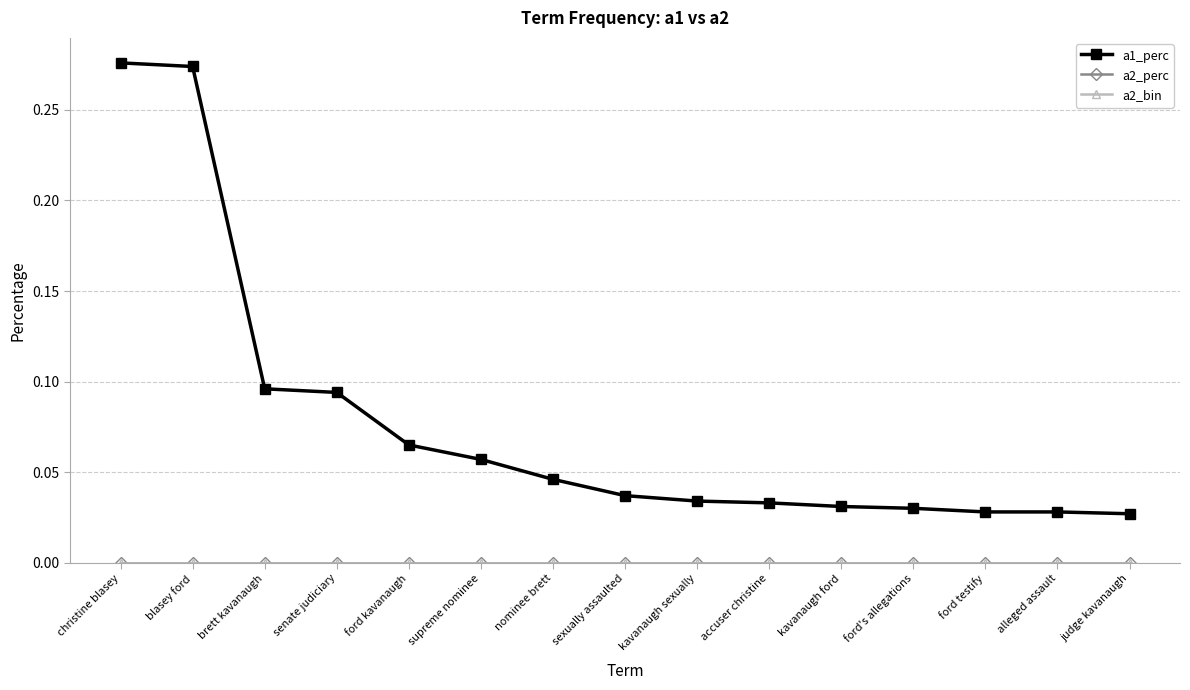

Is it true that a1_perc equals 0.0 at judge kavanaugh?

True